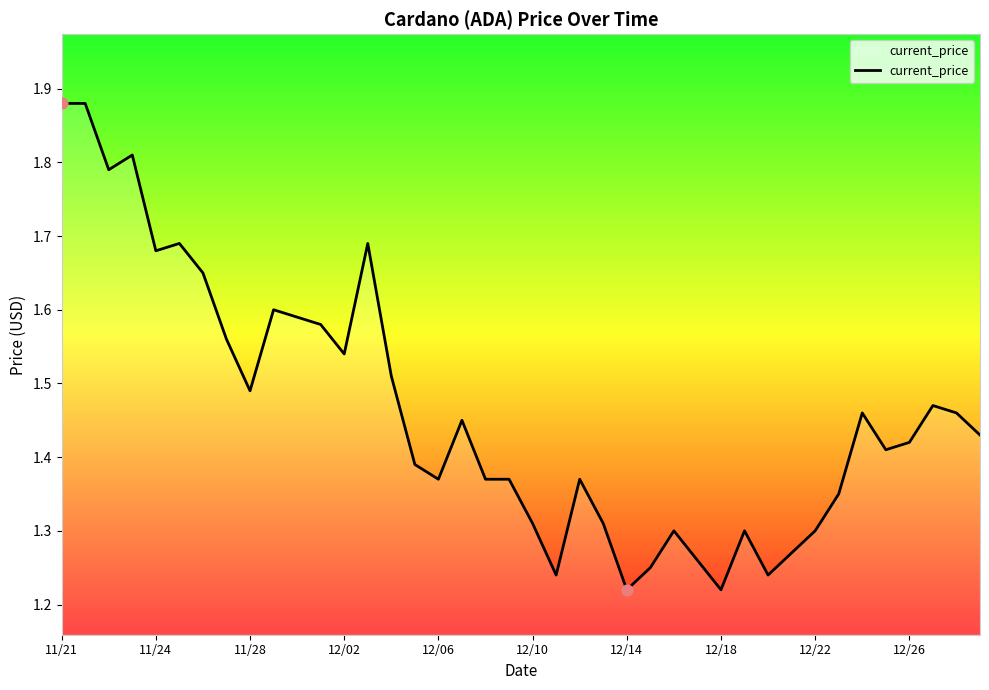

What is the difference between the maximum and minimum values?

0.7